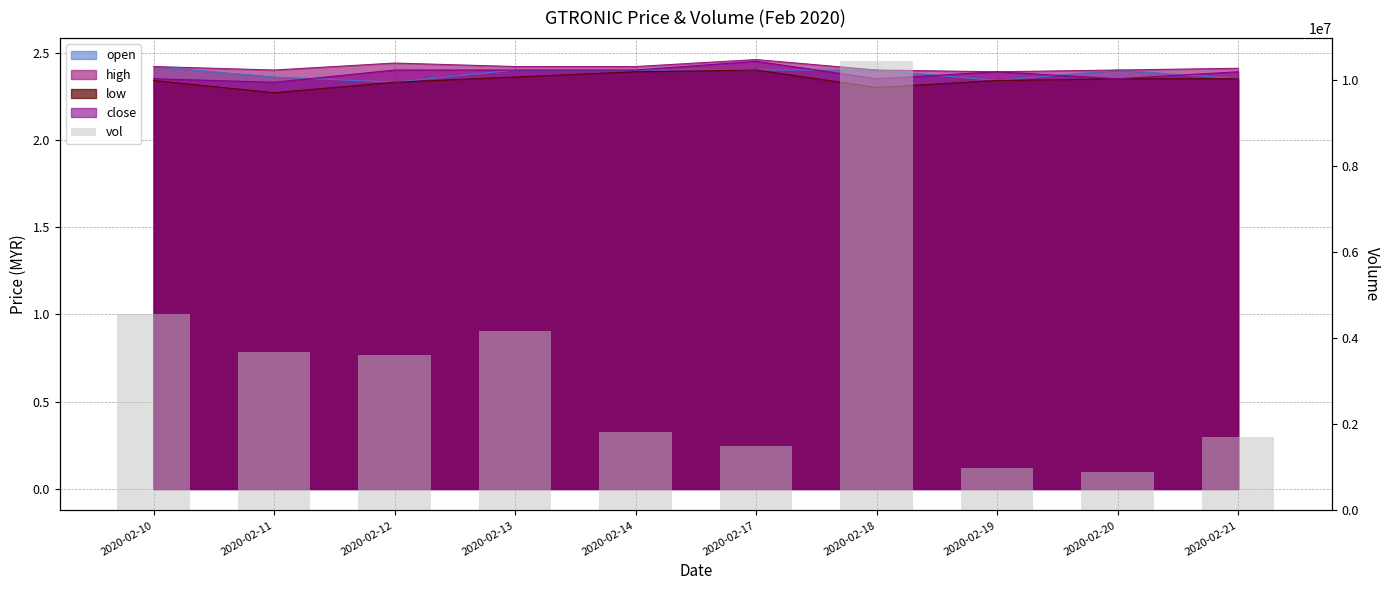

How many data points does each series have?

10